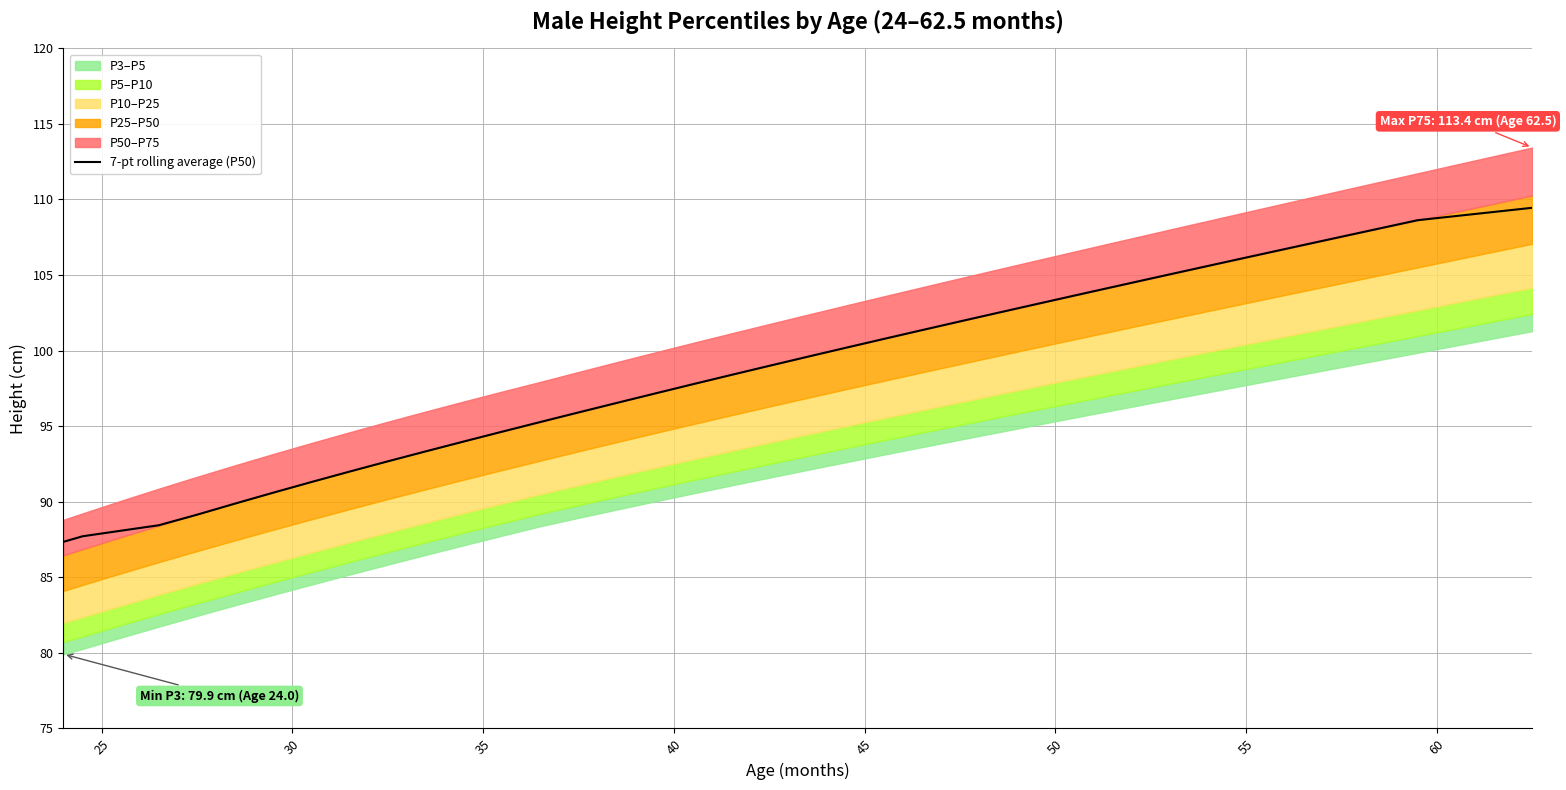

Does the chart display data point markers on the line(s)?

No